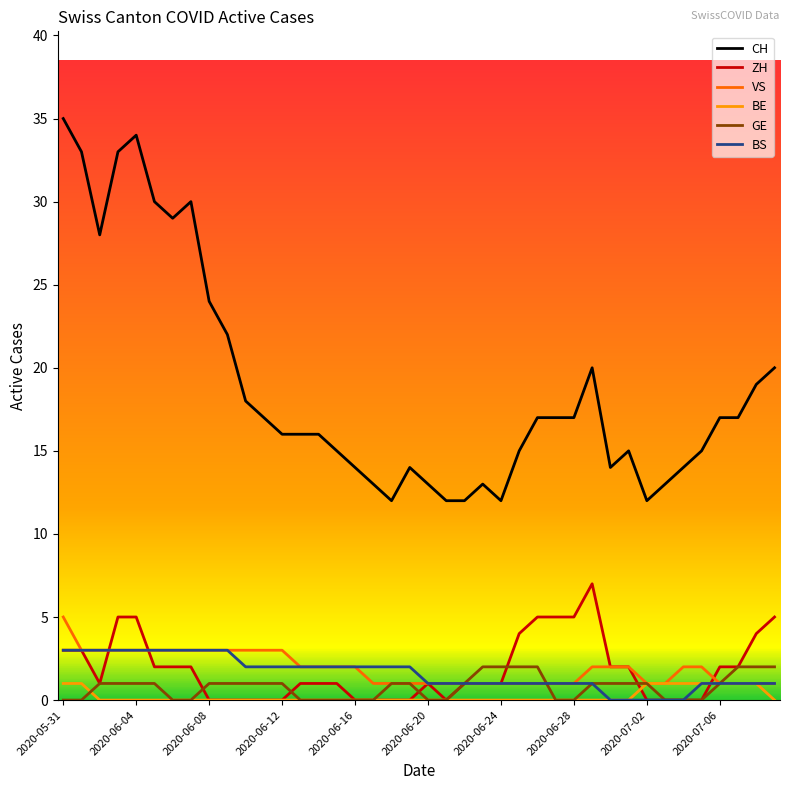

Which series has the widest spread of values?

CH